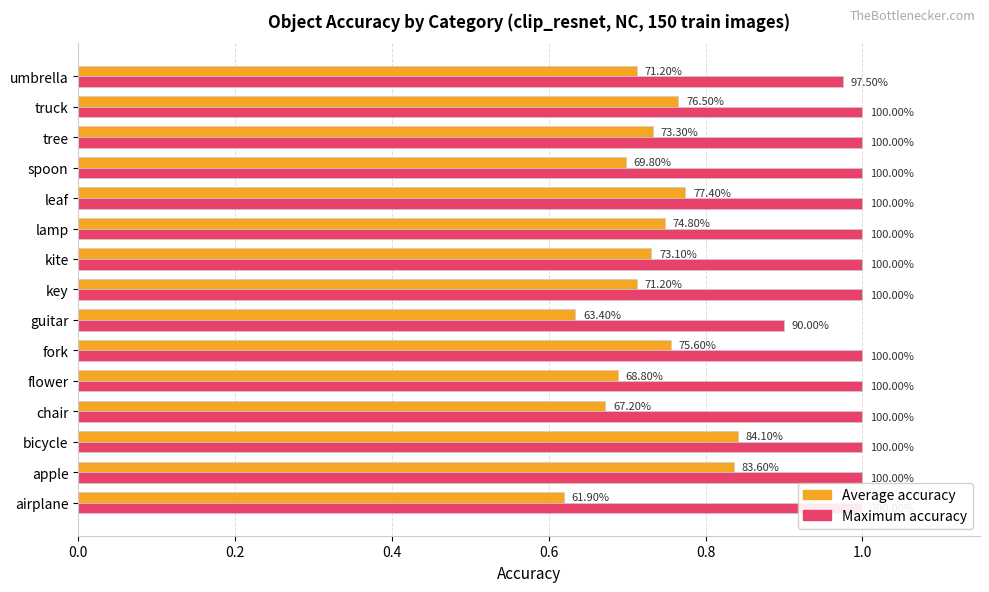

Reading left to right, transcribe all the data shown in this chart.

Average accuracy: 0.6	0.8	0.8	0.7	0.7	0.8	0.6	0.7	0.7	0.7	0.8	0.7	0.7	0.8	0.7
Maximum accuracy: 1.0	1.0	1.0	1.0	1.0	1.0	0.9	1.0	1.0	1.0	1.0	1.0	1.0	1.0	1.0